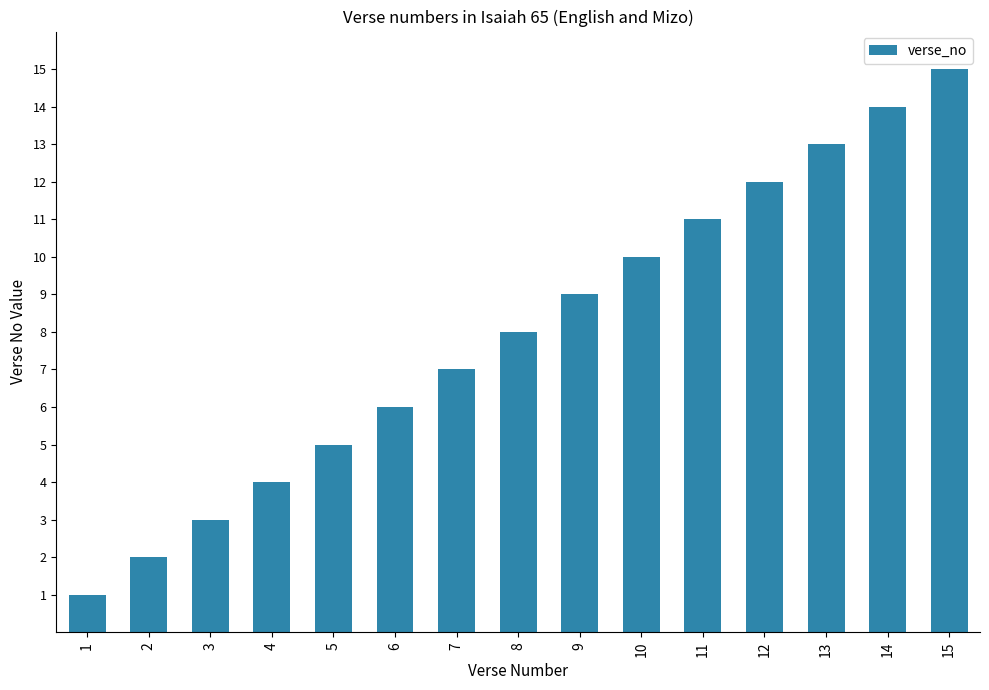

The value at 7 is 7. True or false?

True